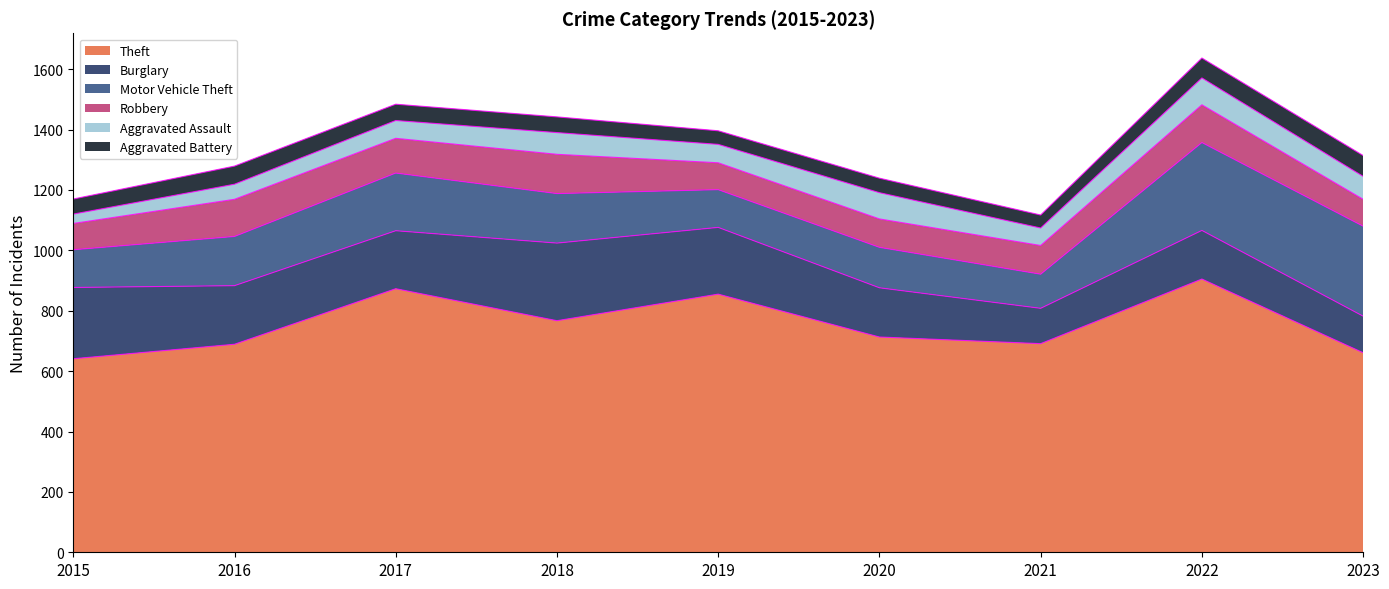

Is the value of Motor Vehicle Theft at 2020 greater than the value of Robbery at 2017?

Yes